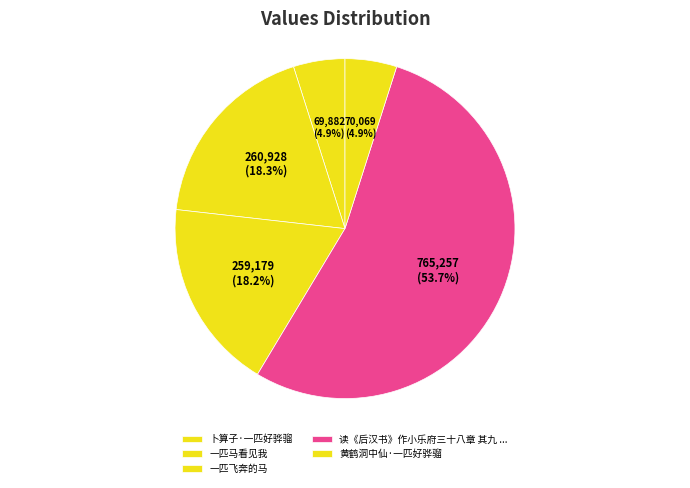

To the nearest percent, what is the average slice percentage?

20%